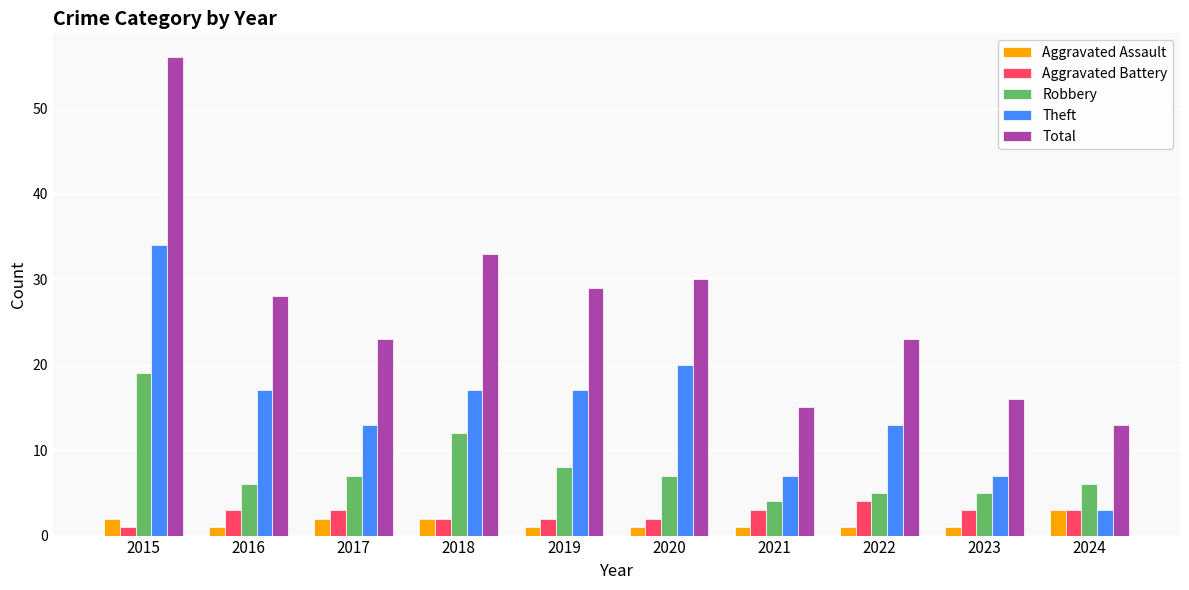

Rank the series by their maximum value, from highest to lowest.

Total, Theft, Robbery, Aggravated Battery, Aggravated Assault